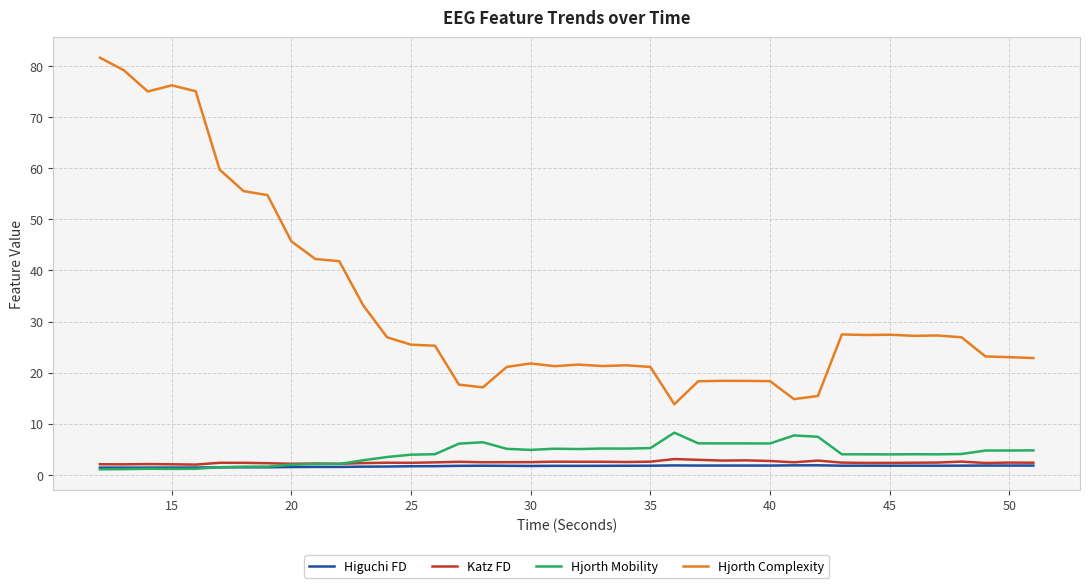

What is the highest value of the Higuchi FD series?

1.8